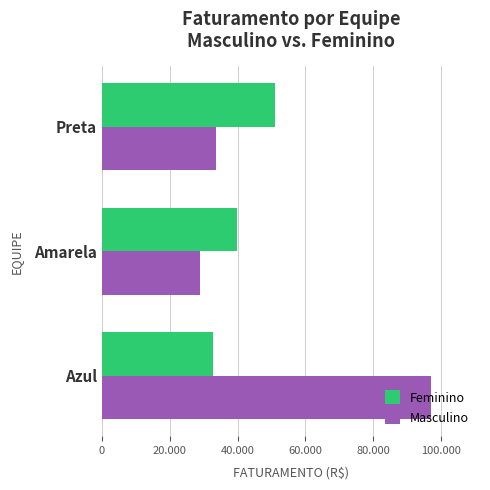

Which series has the widest spread of values?

Masculino